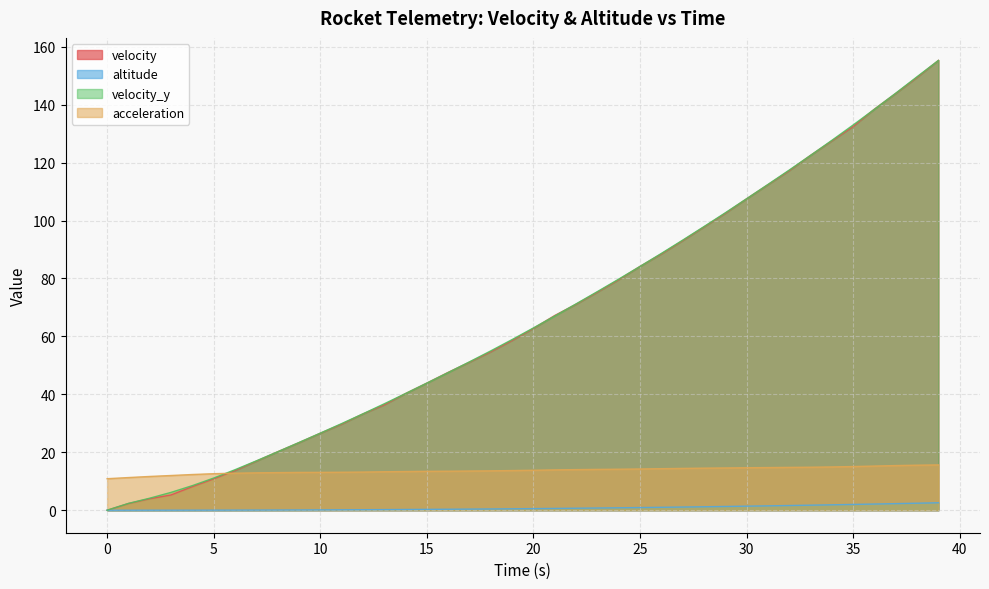

Is it true that velocity_y equals 2.2 at 2?

False